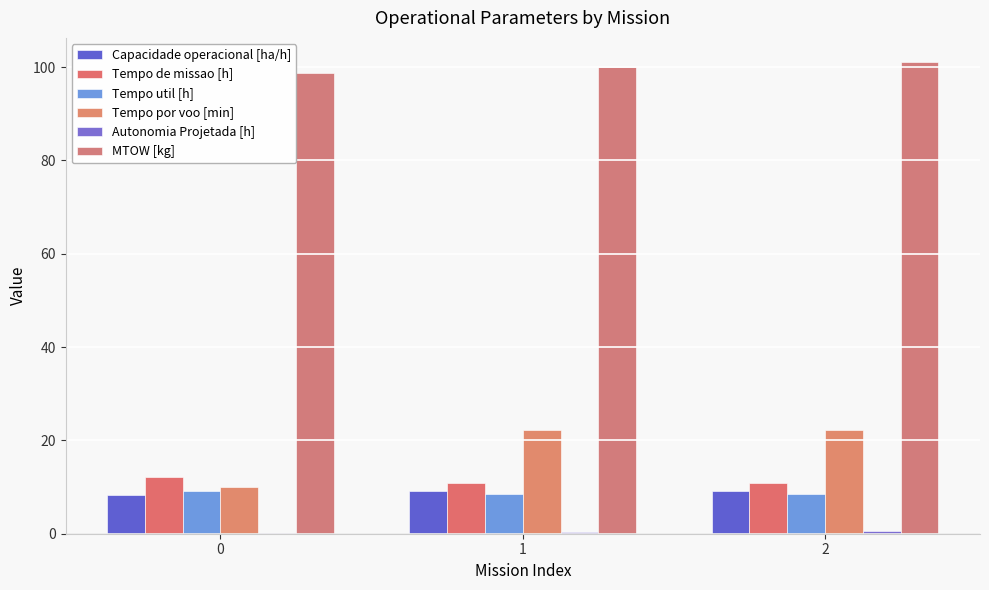

Is the value of MTOW [kg] at 0 greater than the value of Capacidade operacional [ha/h] at 2?

Yes